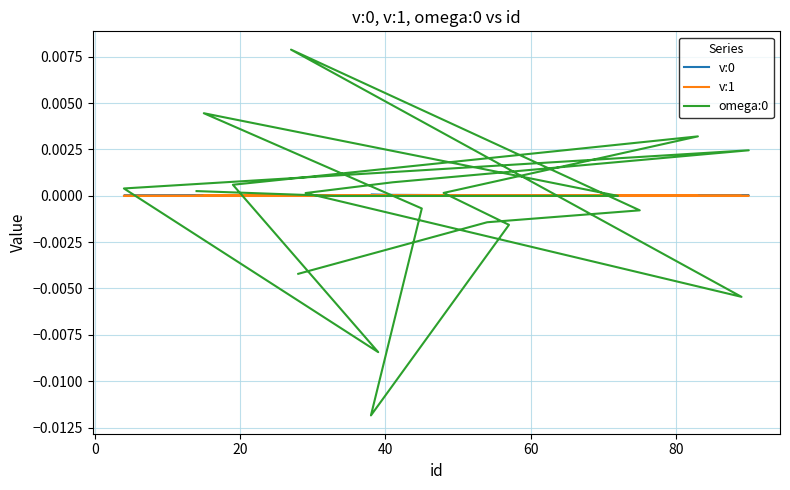

In v:0, how many points are higher than both neighbors (excluding endpoints)?

7